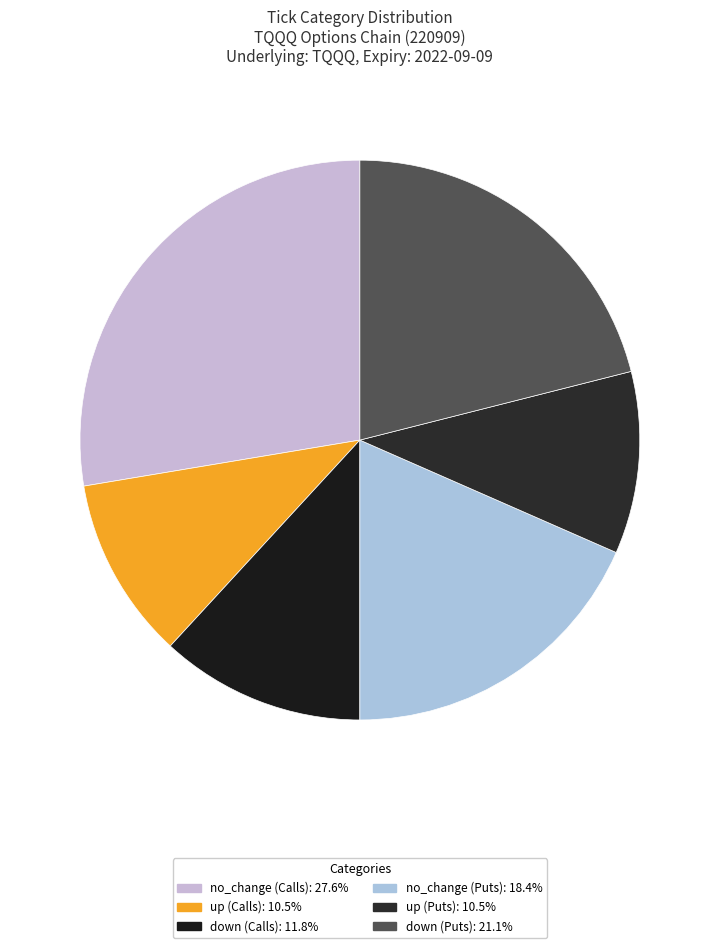

Which slice is the largest?

no_change (C)